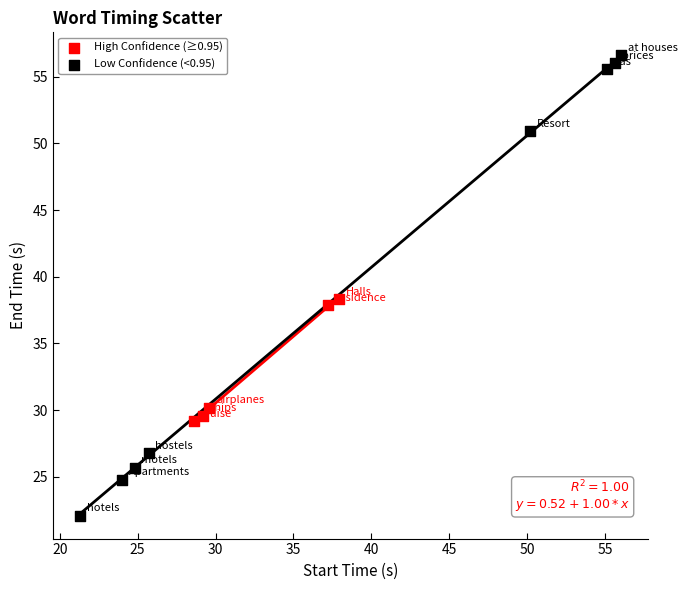

Which series contains the highest Y value?

Low Confidence (<0.95)